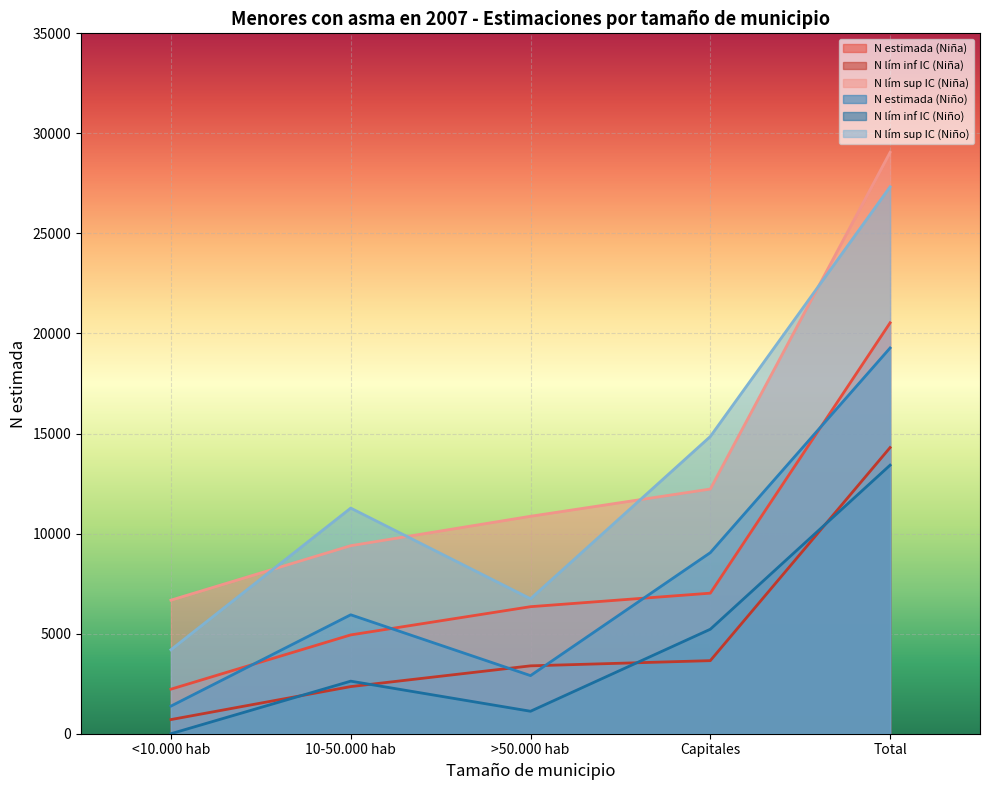

Where is N lím inf IC (Niño) nearest to the value 6710?

Capitales